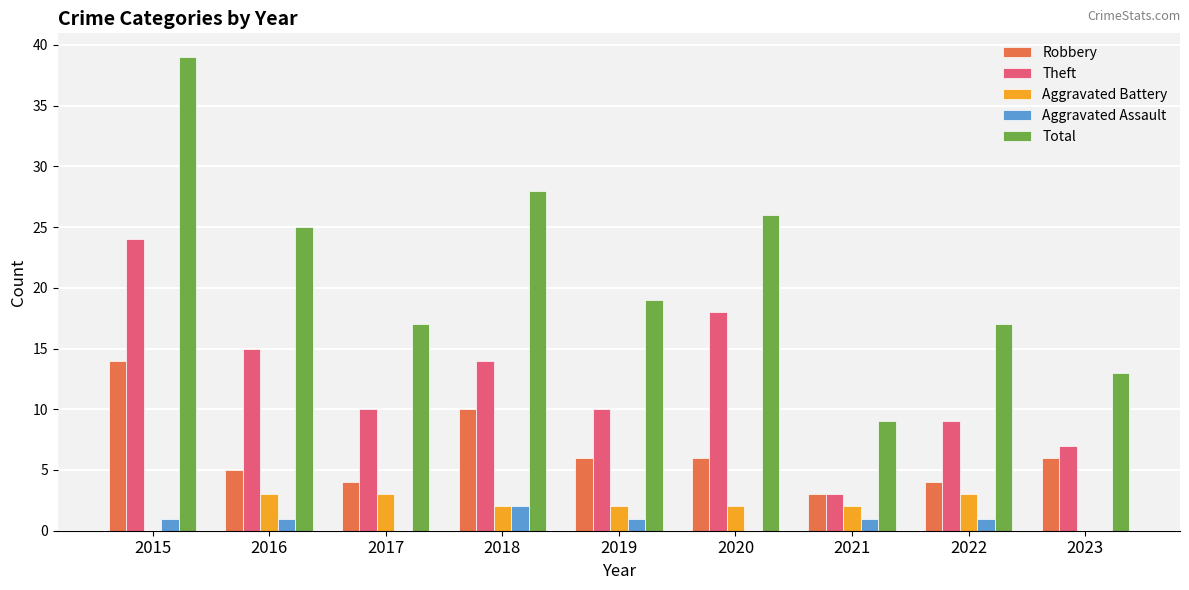

Which series changed the most between 2018 and 2022?

Total